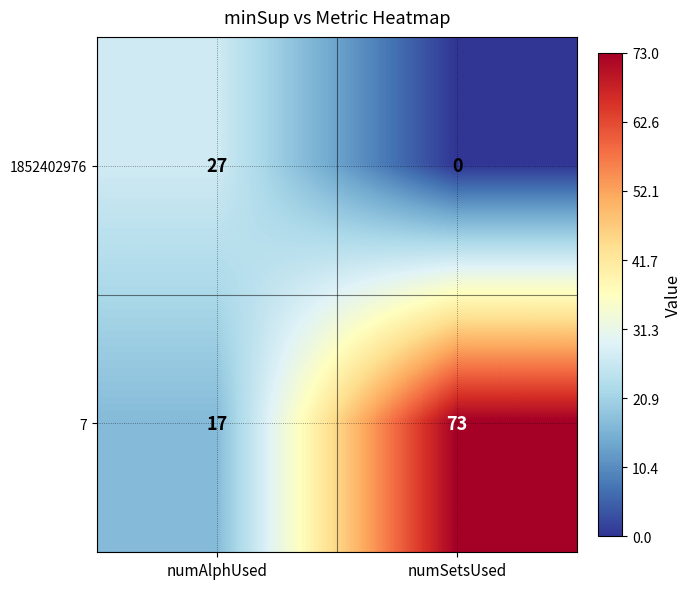

List the series in order of their peak value, highest first.

7, 1852402976